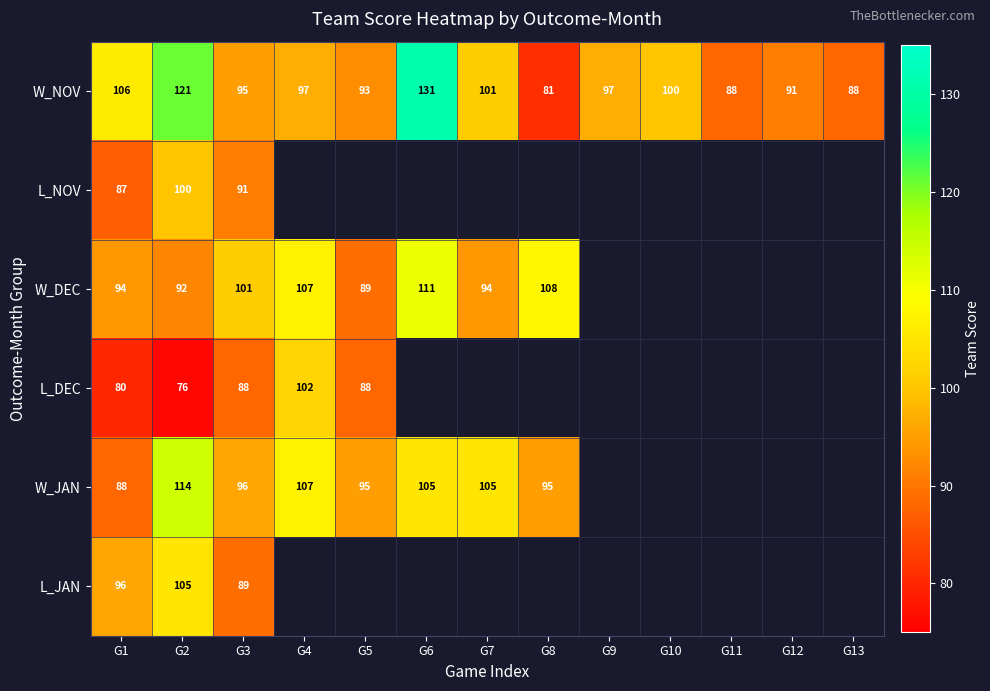

The W_NOV series shows 121 at G2. True or false?

True